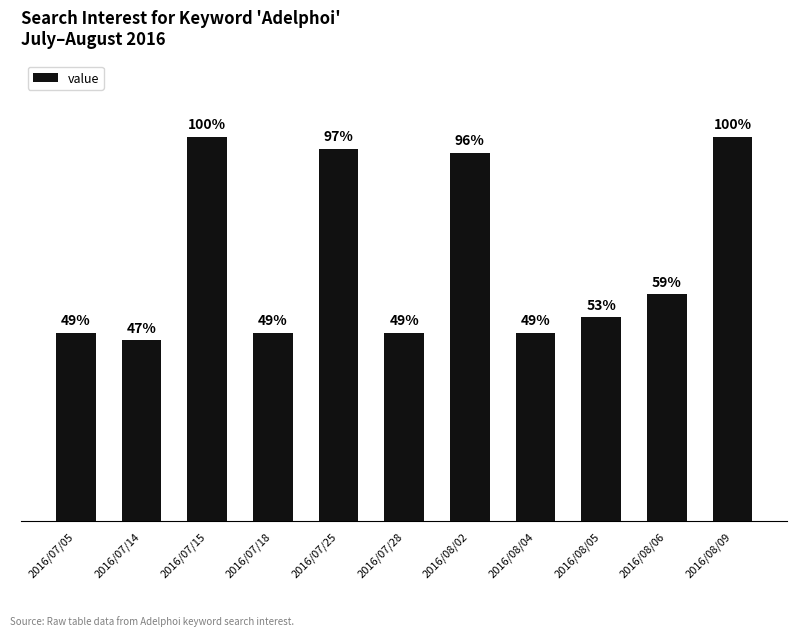

What is the label of the 7th bar from the right?

2016/07/25